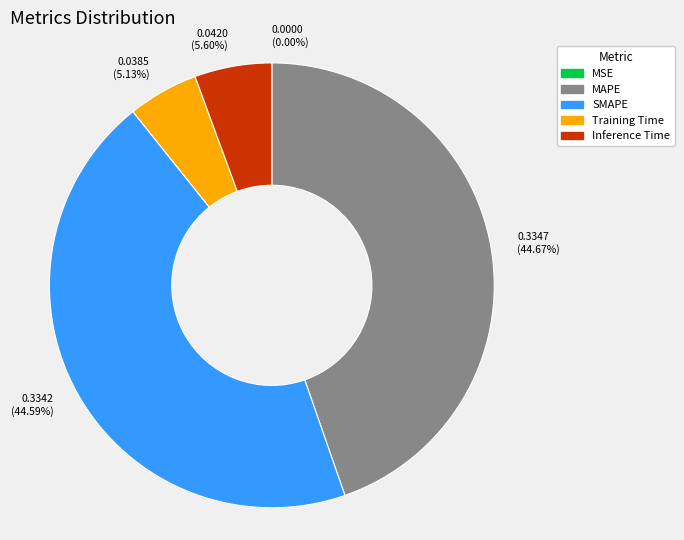

Does any single category account for the majority?

No